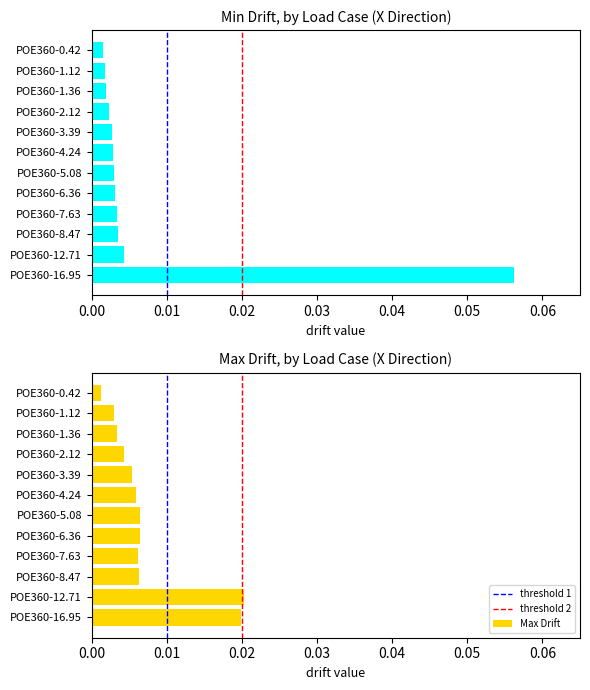

Count the number of categories in the chart.

12